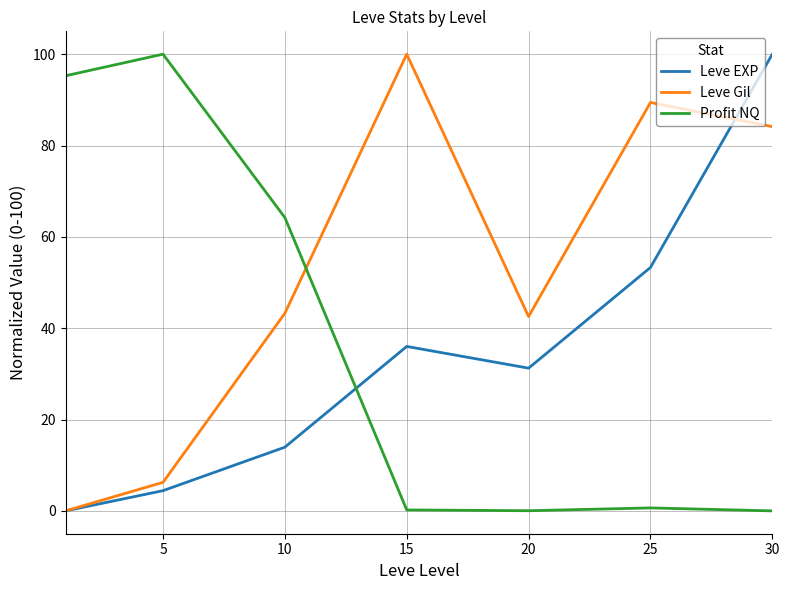

What are all the series names shown in the legend?

Leve EXP, Leve Gil, Profit NQ